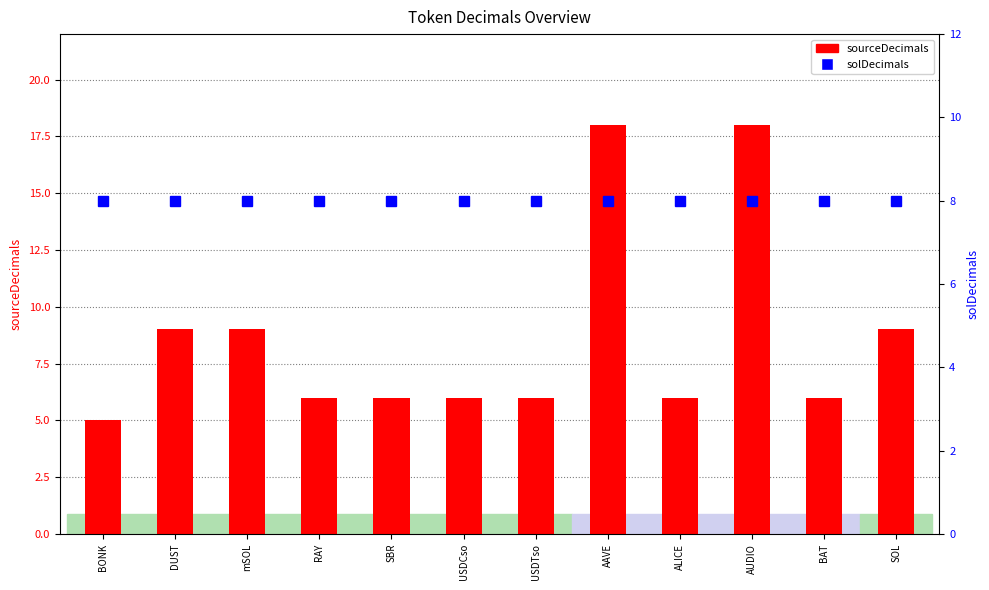

List the labels in order of solDecimals value, largest first.

BONK, DUST, mSOL, RAY, SBR, USDCso, USDTso, AAVE, ALICE, AUDIO, BAT, SOL